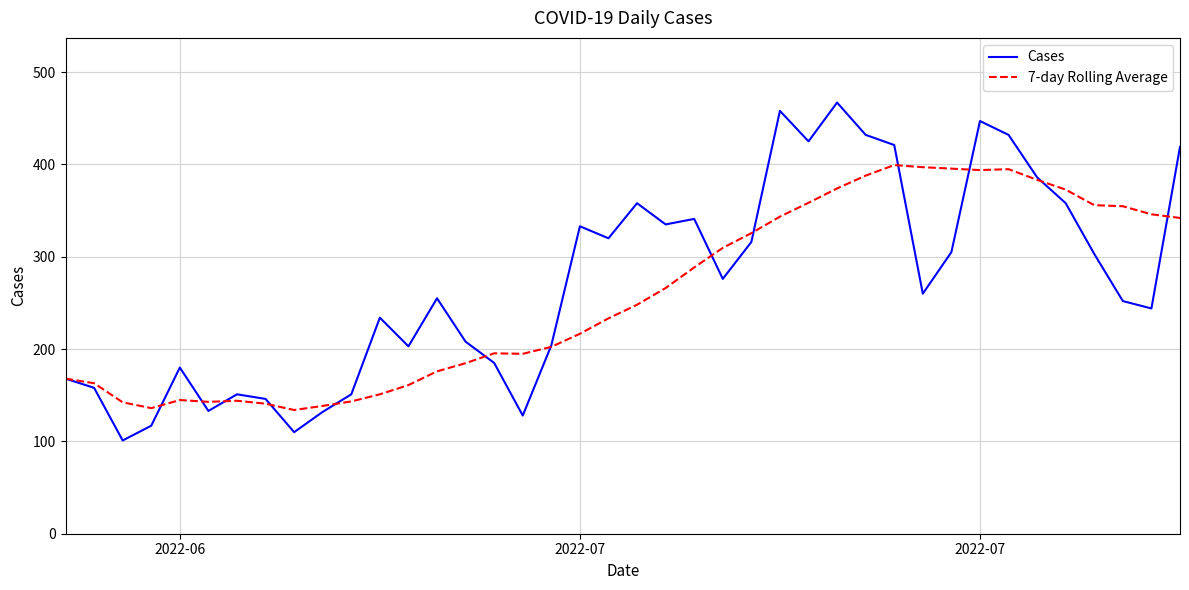

What is the average value of the Cases series?

271.3